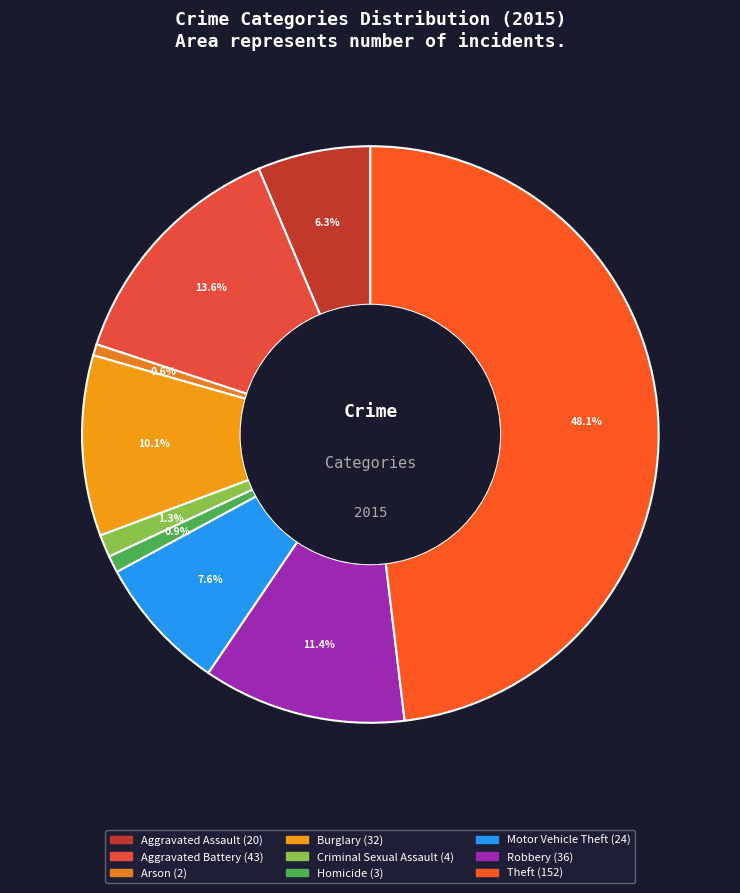

Which category has the smallest portion of the pie?

Arson